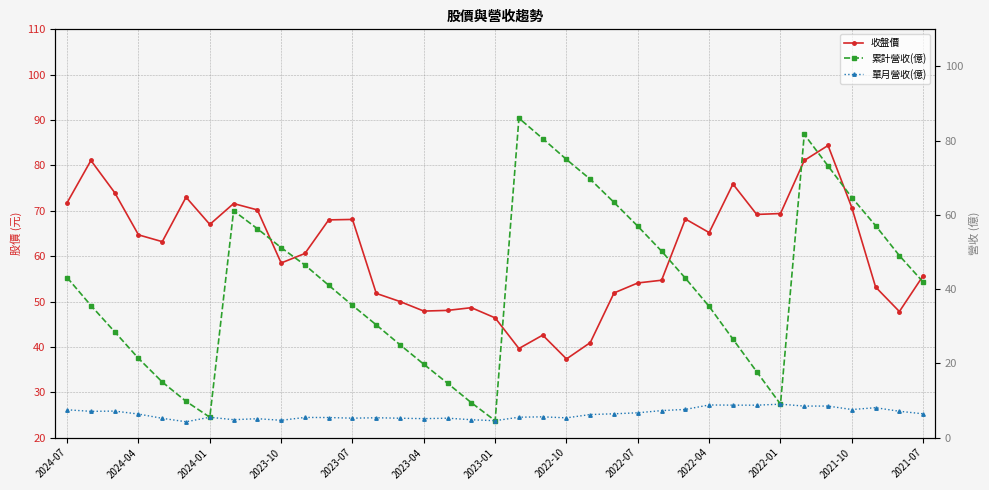

Reading left to right, what are all the values shown in this chart?

收盤價: 71.8	81.1	74.0	64.7	63.2	73.0	67.0	71.6	70.2	58.5	60.6	68.0	68.1	51.8	50.0	47.9	48.0	48.6	46.4	39.6	42.6	37.4	41.0	51.9	54.1	54.7	68.2	65.2	75.9	69.2	69.4	81.1	84.4	70.7	53.2	47.8	55.7
累計營收(億): 43.1	35.6	28.5	21.4	15.0	9.8	5.5	61.1	56.3	51.2	46.5	41.0	35.6	30.4	25.0	19.8	14.7	9.4	4.6	86.1	80.6	75.0	69.6	63.4	57.0	50.2	43.0	35.4	26.5	17.8	9.0	81.7	73.2	64.7	57.1	49.0	41.9
單月營收(億): 7.5	7.1	7.2	6.4	5.2	4.3	5.5	4.8	5.1	4.7	5.5	5.4	5.2	5.4	5.2	5.1	5.2	4.8	4.6	5.5	5.6	5.3	6.2	6.4	6.7	7.3	7.6	8.8	8.8	8.8	9.0	8.5	8.5	7.6	8.1	7.1	6.4